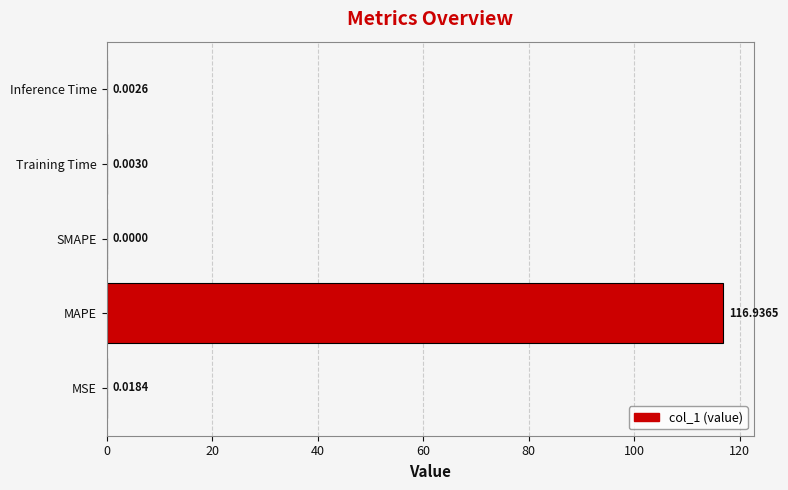

Are the bars horizontal?

Yes